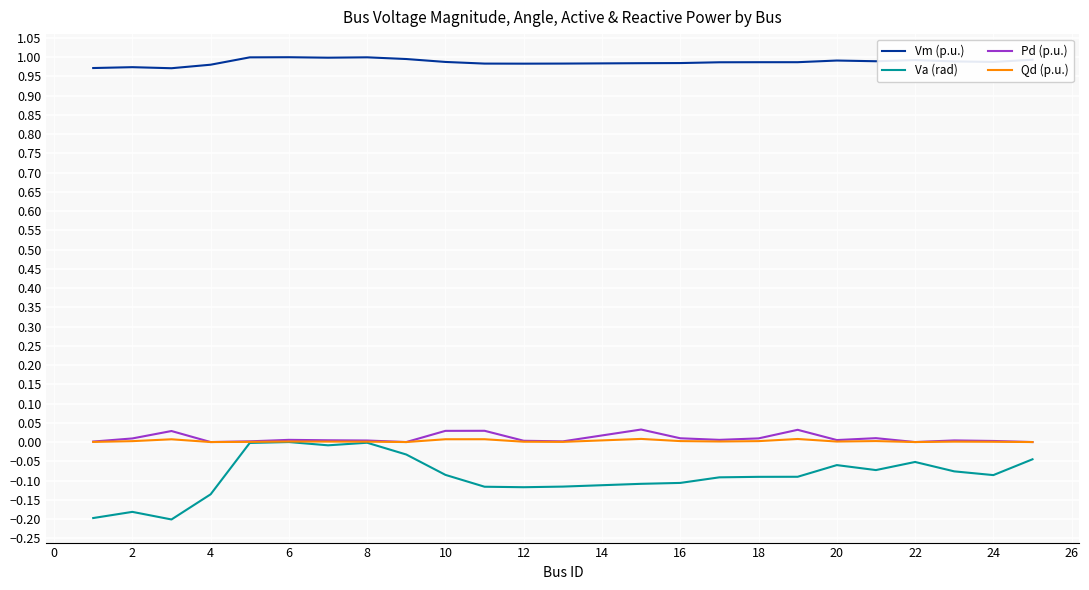

What is the difference between the maximum and minimum values in the Va (rad) series?

0.2